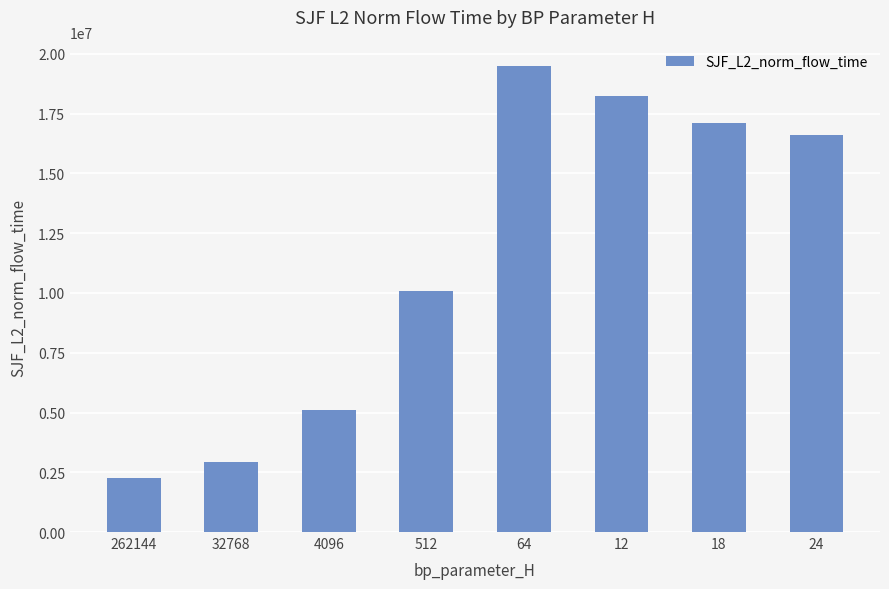

True or false: the data shows 26056319.9 at 18.

False